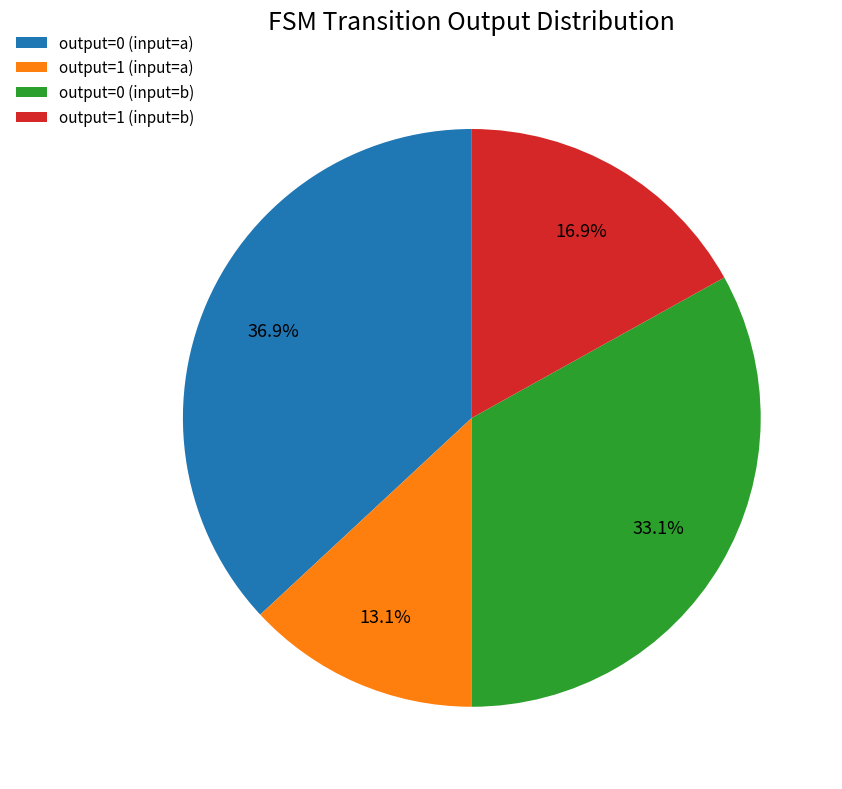

Is it true that output=0 (input=b) is 42% of the pie?

False